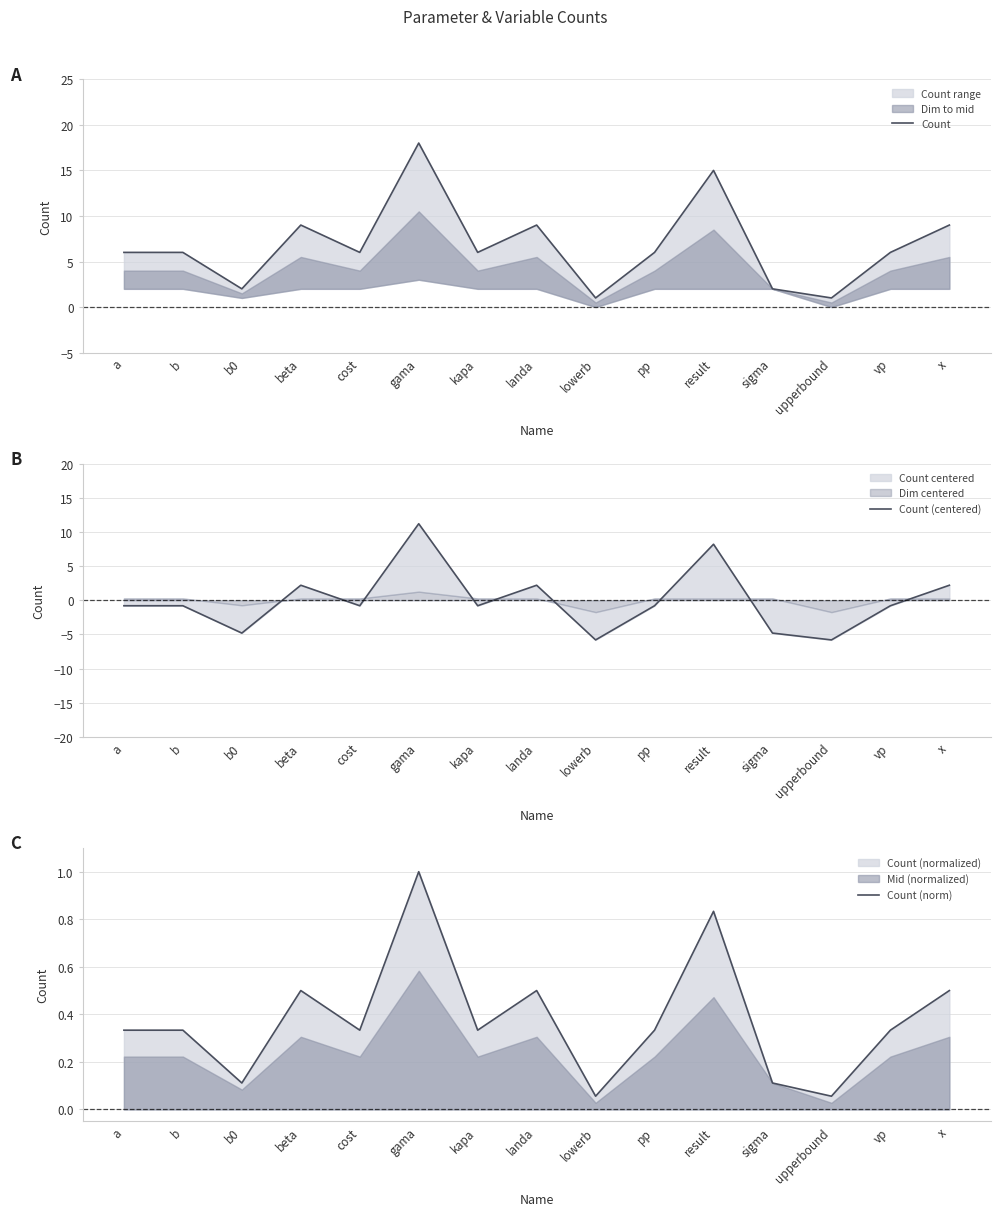

True or false: Count has a value of 3.2 at beta.

False